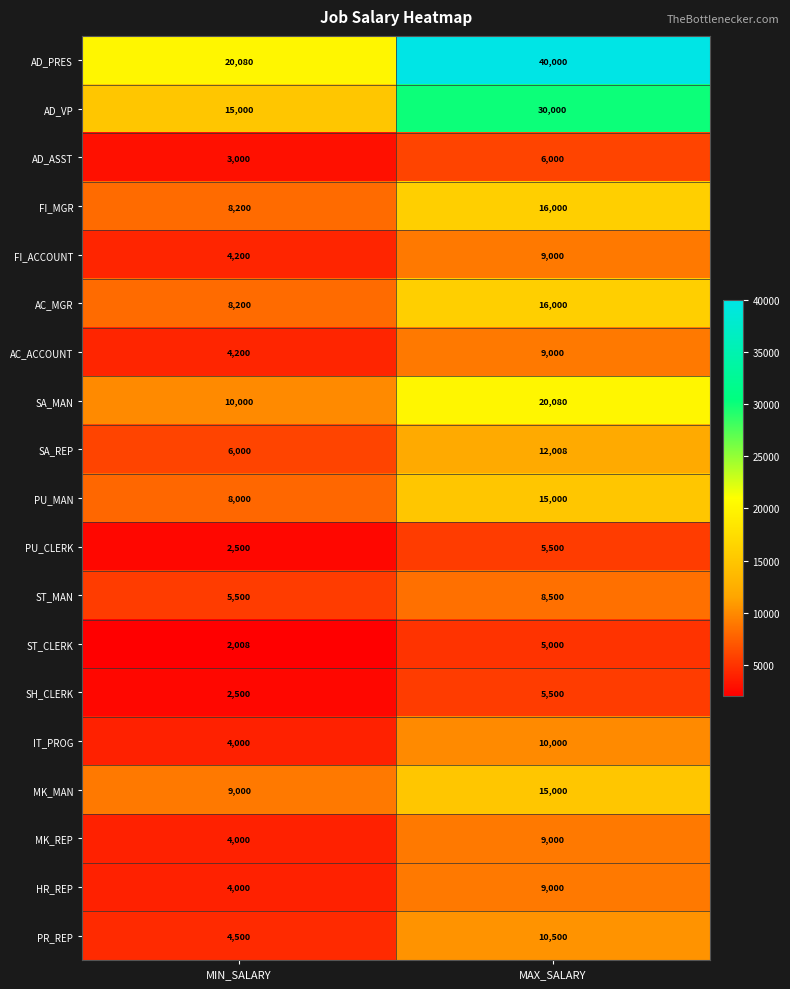

What is the smallest value displayed?

2008